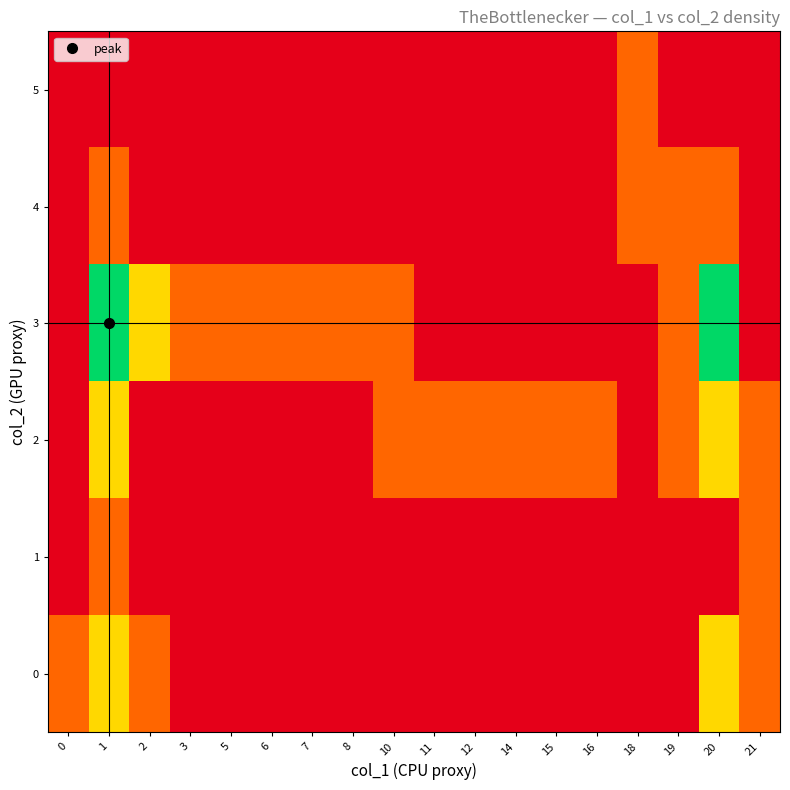

Reading left to right, list all the values displayed in this chart.

0: 0=0.3	1=0.7	2=0.3	3=0.0	5=0.0	6=0.0	7=0.0	8=0.0	10=0.0	11=0.0	12=0.0	14=0.0	15=0.0	16=0.0	18=0.0	19=0.0	20=0.7	21=0.3
1: 0=0.0	1=0.3	2=0.0	3=0.0	5=0.0	6=0.0	7=0.0	8=0.0	10=0.0	11=0.0	12=0.0	14=0.0	15=0.0	16=0.0	18=0.0	19=0.0	20=0.0	21=0.3
2: 0=0.0	1=0.7	2=0.0	3=0.0	5=0.0	6=0.0	7=0.0	8=0.0	10=0.3	11=0.3	12=0.3	14=0.3	15=0.3	16=0.3	18=0.0	19=0.3	20=0.7	21=0.3
3: 0=0.0	1=1.0	2=0.7	3=0.3	5=0.3	6=0.3	7=0.3	8=0.3	10=0.3	11=0.0	12=0.0	14=0.0	15=0.0	16=0.0	18=0.0	19=0.3	20=1.0	21=0.0
4: 0=0.0	1=0.3	2=0.0	3=0.0	5=0.0	6=0.0	7=0.0	8=0.0	10=0.0	11=0.0	12=0.0	14=0.0	15=0.0	16=0.0	18=0.3	19=0.3	20=0.3	21=0.0
5: 0=0.0	1=0.0	2=0.0	3=0.0	5=0.0	6=0.0	7=0.0	8=0.0	10=0.0	11=0.0	12=0.0	14=0.0	15=0.0	16=0.0	18=0.3	19=0.0	20=0.0	21=0.0